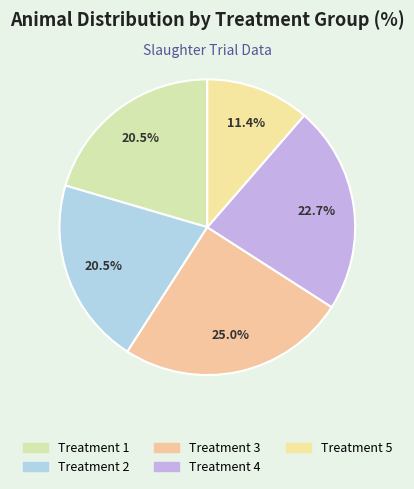

Does Treatment 3 account for over 50% of the chart?

No